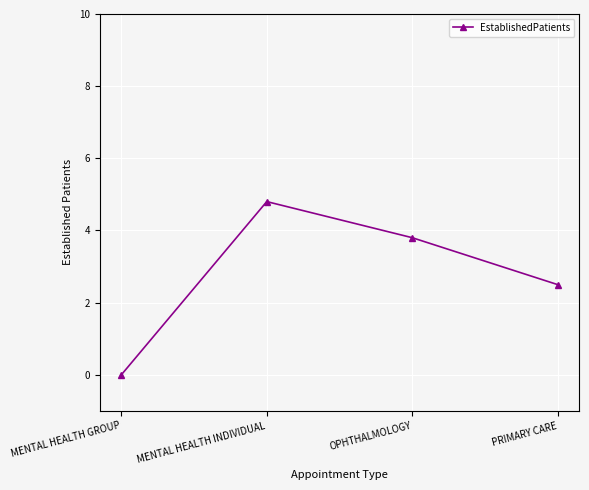

Rank the categories by value from lowest to highest.

MENTAL HEALTH GROUP, PRIMARY CARE, OPHTHALMOLOGY, MENTAL HEALTH INDIVIDUAL